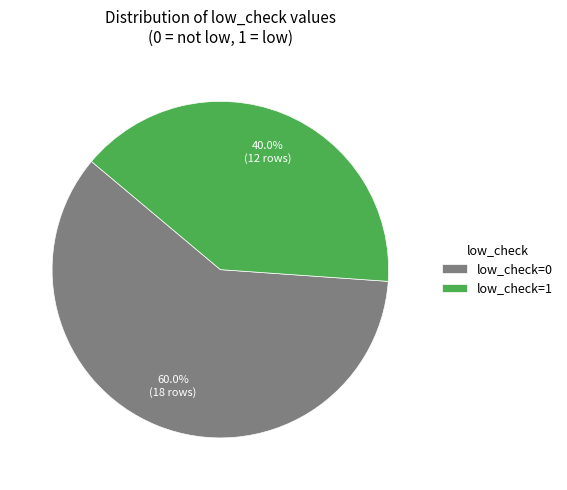

To the nearest percent, what is the average slice percentage?

50%